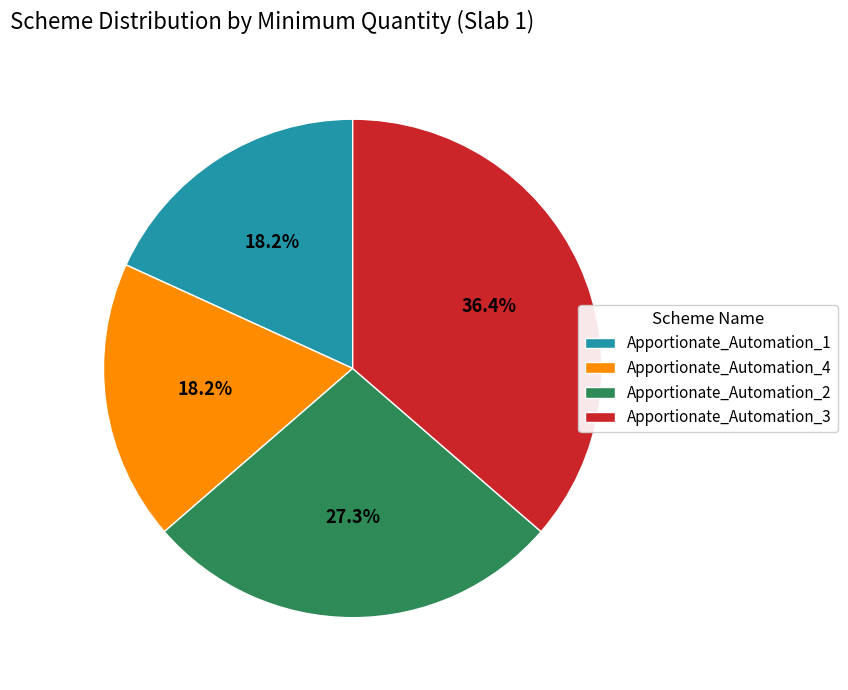

The Apportionate_Automation_2 slice represents 27% of the pie. True or false?

True